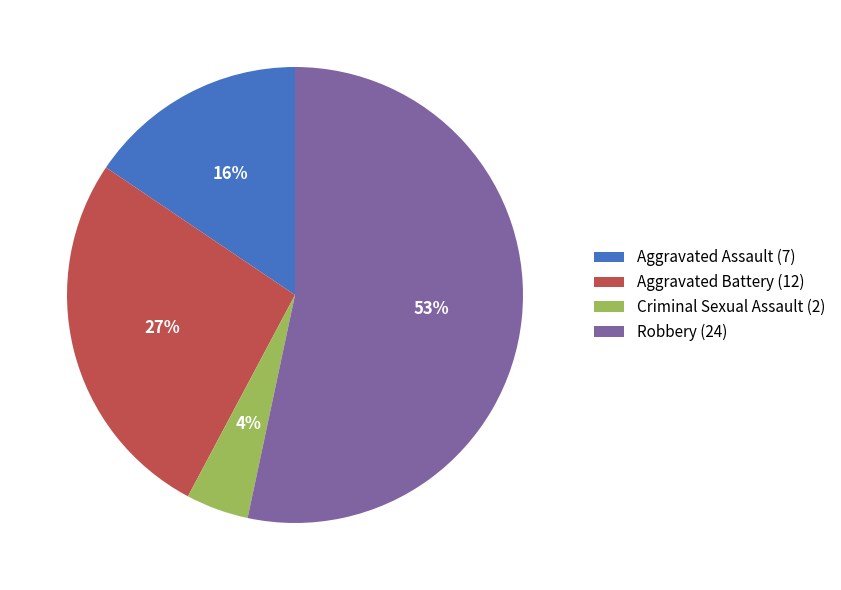

To the nearest percent, what is the difference between the Robbery and Criminal Sexual Assault slice percentages?

49%